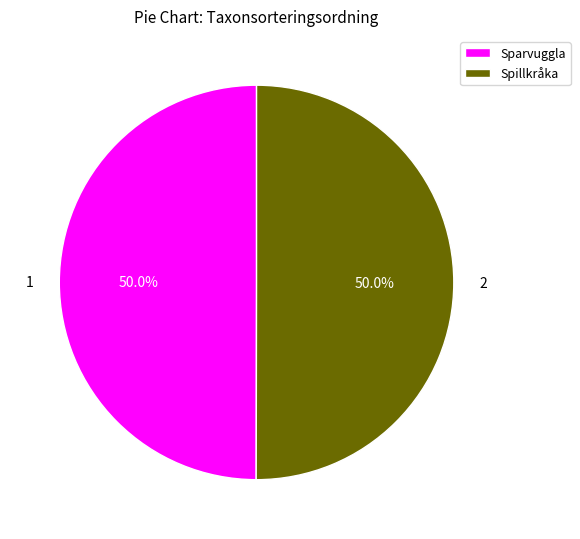

Is the sum of Spillkråka and Sparvuggla greater than half?

Yes